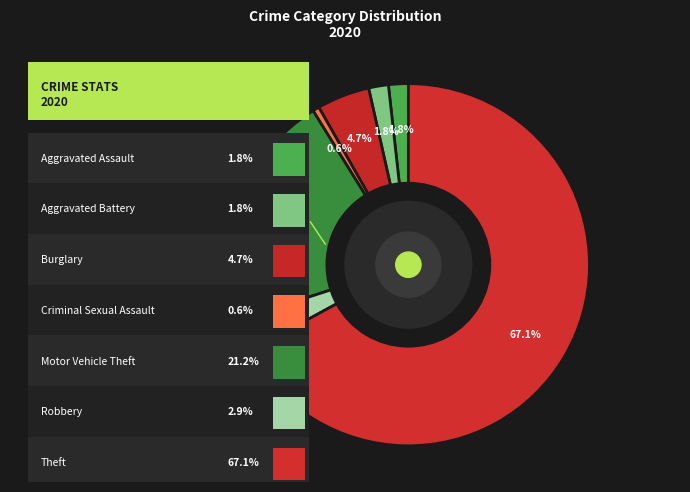

What percentage do Robbery and Criminal Sexual Assault together represent?

3.5%